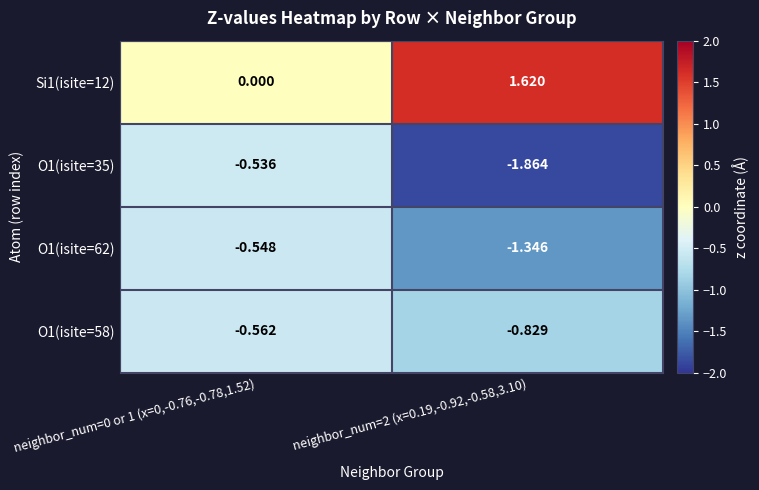

Reading right to left, transcribe all the data shown in this chart.

Si1(isite=12): neighbor_num=2 (x=0.19,-0.92,-0.58,3.10)=1.6	neighbor_num=0 or 1 (x=0,-0.76,-0.78,1.52)=0.0
O1(isite=35): neighbor_num=2 (x=0.19,-0.92,-0.58,3.10)=-1.9	neighbor_num=0 or 1 (x=0,-0.76,-0.78,1.52)=-0.5
O1(isite=62): neighbor_num=2 (x=0.19,-0.92,-0.58,3.10)=-1.3	neighbor_num=0 or 1 (x=0,-0.76,-0.78,1.52)=-0.5
O1(isite=58): neighbor_num=2 (x=0.19,-0.92,-0.58,3.10)=-0.8	neighbor_num=0 or 1 (x=0,-0.76,-0.78,1.52)=-0.6